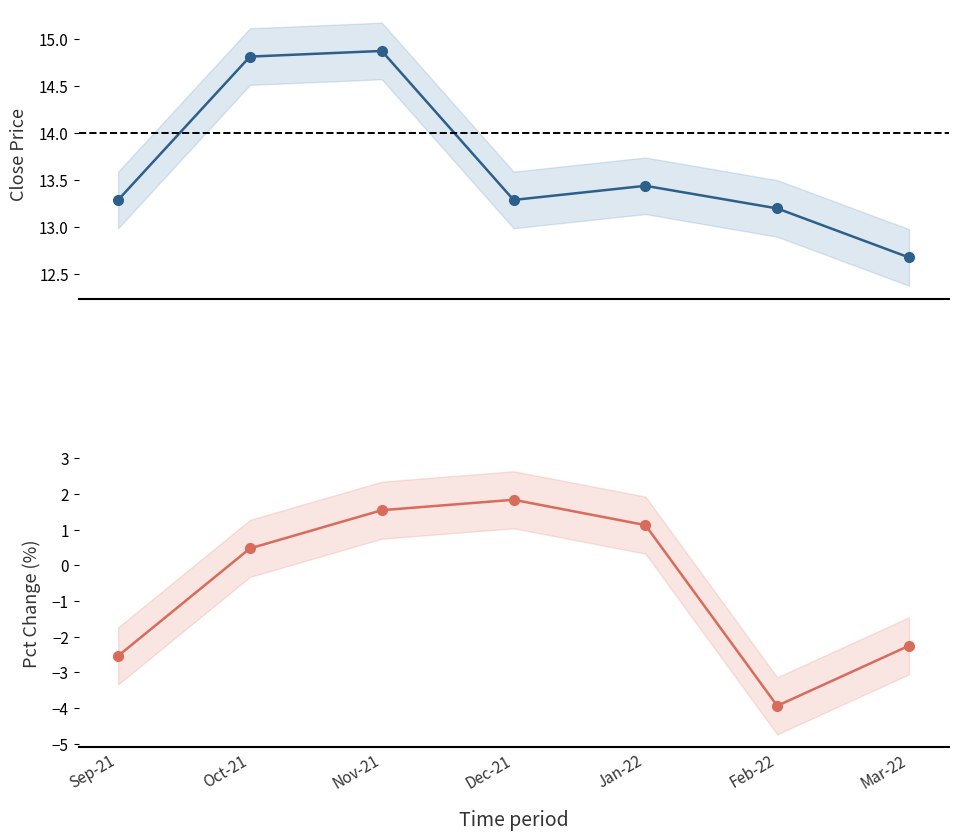

Reading left to right, extract all data points from this chart.

close: 13.3	14.8	14.9	13.3	13.4	13.2	12.7
pct_chg: -2.5	0.5	1.5	1.8	1.1	-3.9	-2.3